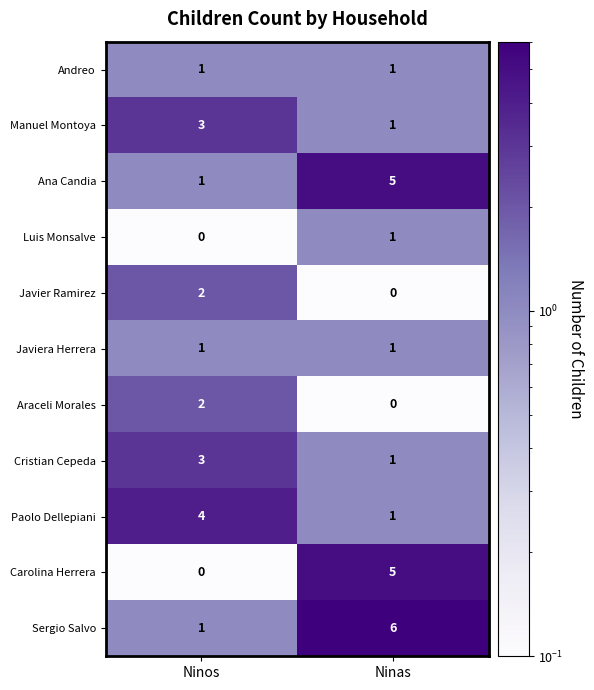

What is the approximate value of Ana Candia at Ninas?

5